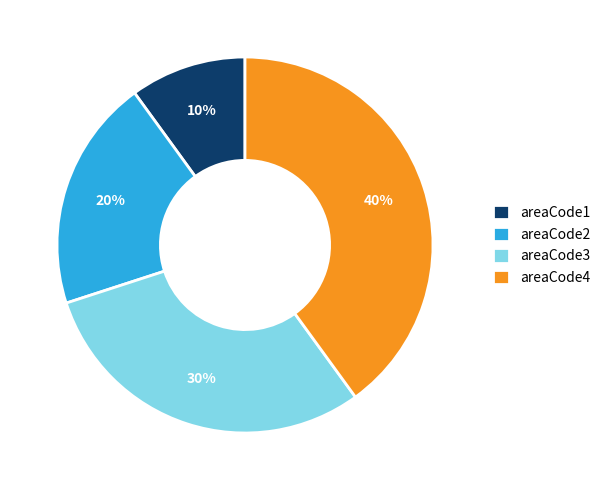

To the nearest percent, what portion does areaCode4 represent?

40%